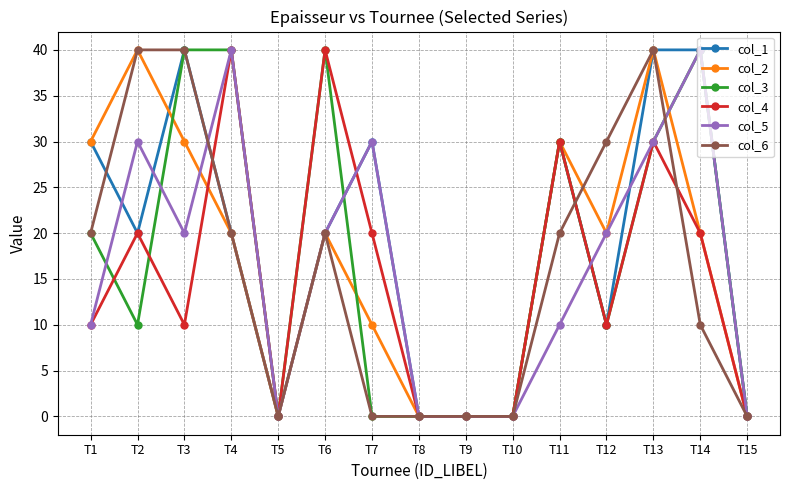

What is the greatest value displayed?

40